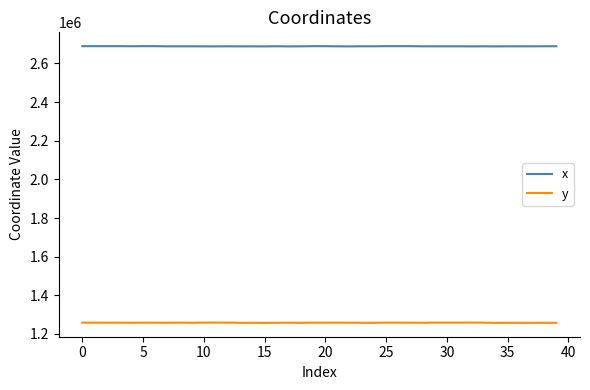

How many lines are shown in the chart?

2